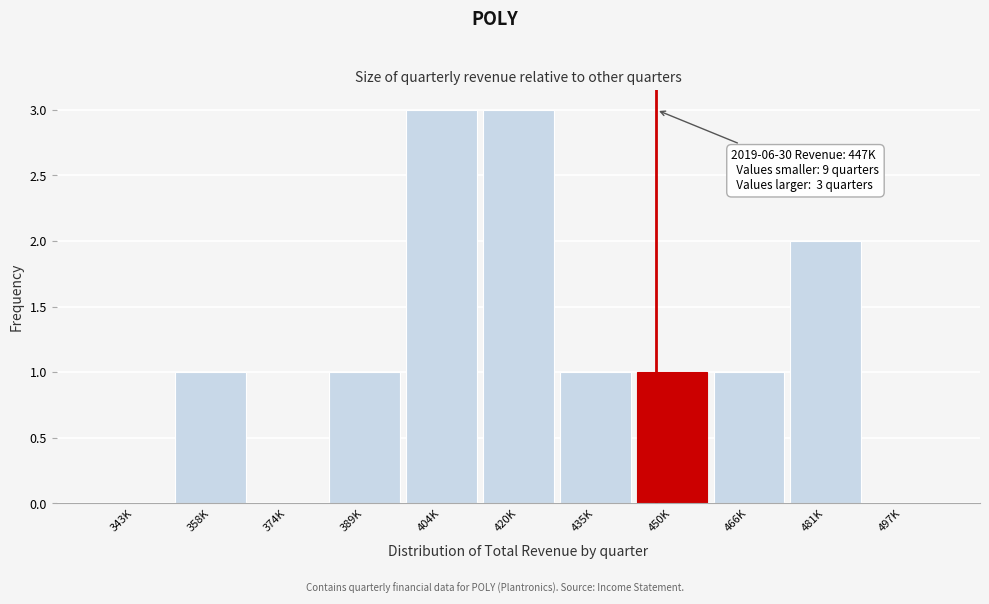

Reading right to left, list all the values displayed in this chart.

497K=0	481K=2	466K=1	450K=1	435K=1	420K=3	404K=3	389K=1	374K=0	358K=1	343K=0